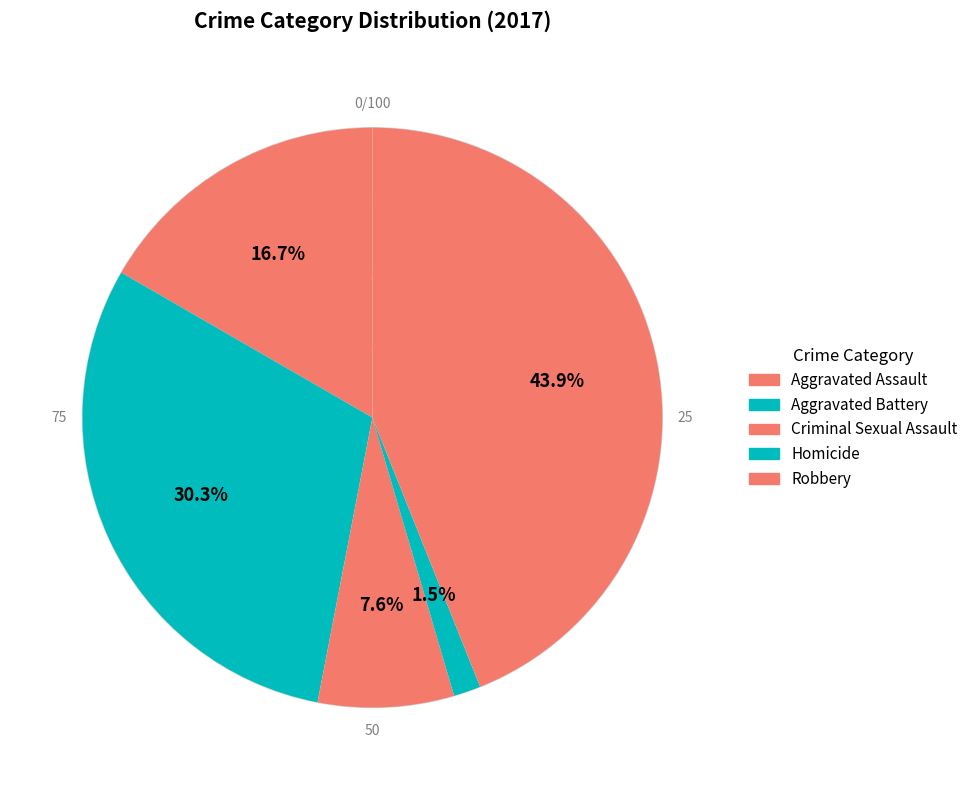

How many segments does this pie chart have?

5